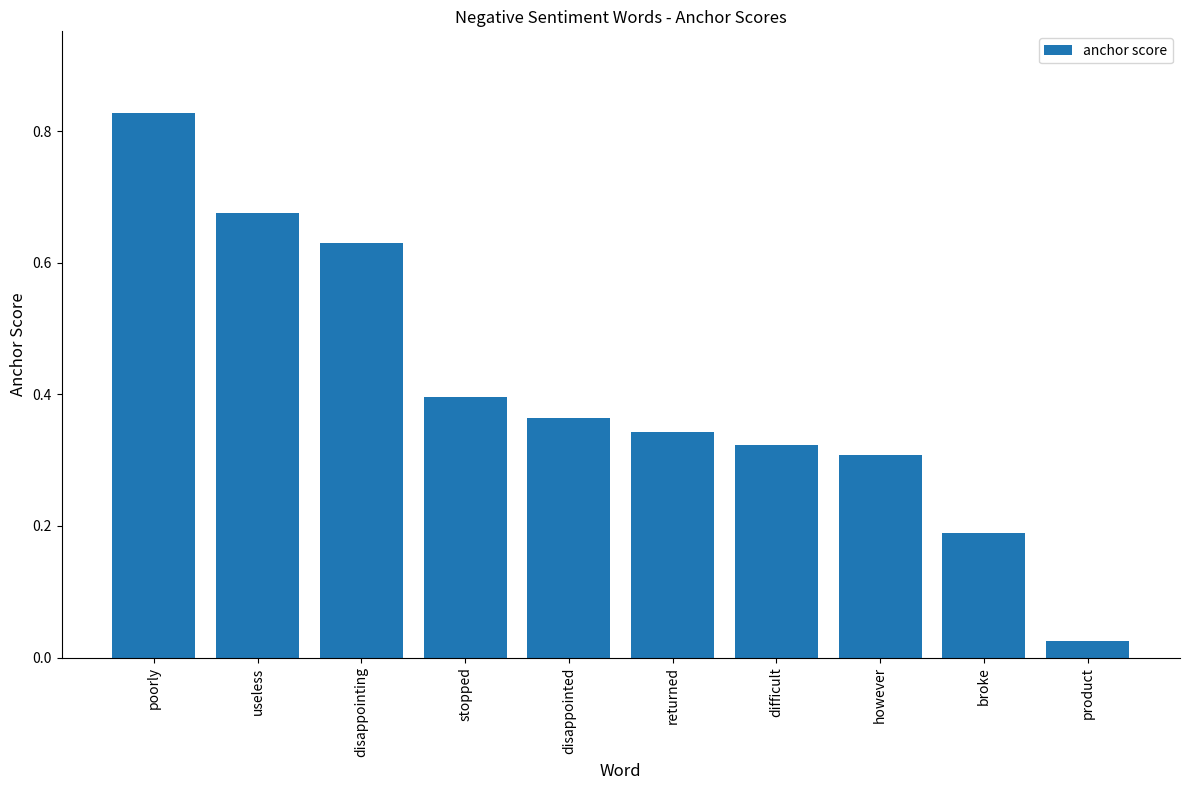

Count the number of data series in this chart.

1